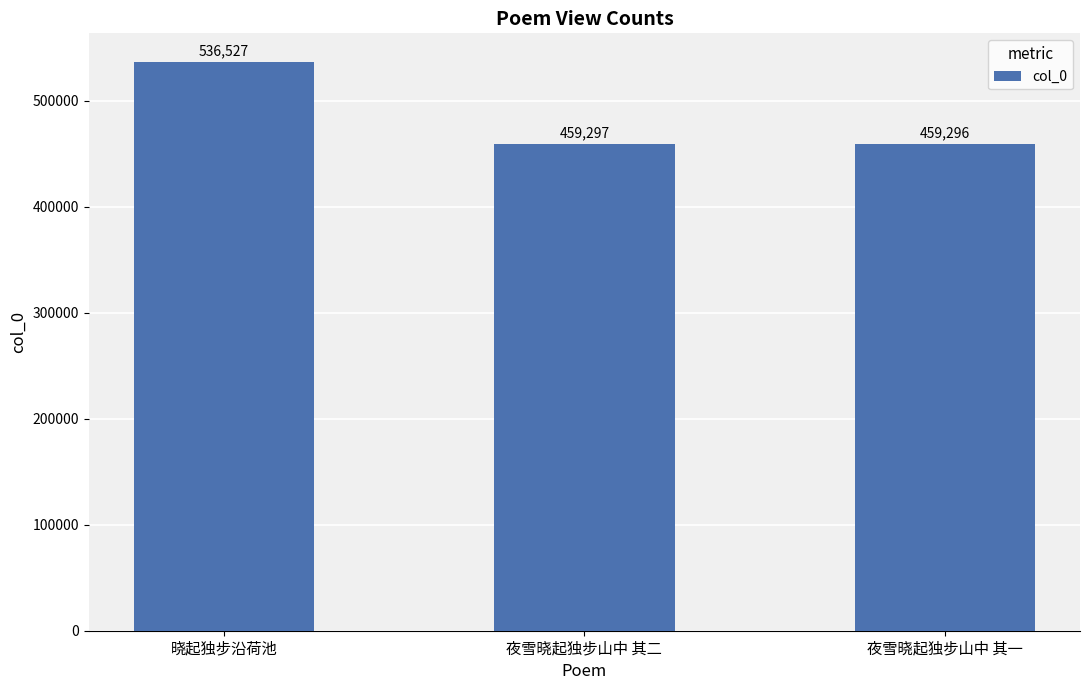

What is the minimum value shown in the chart?

459296